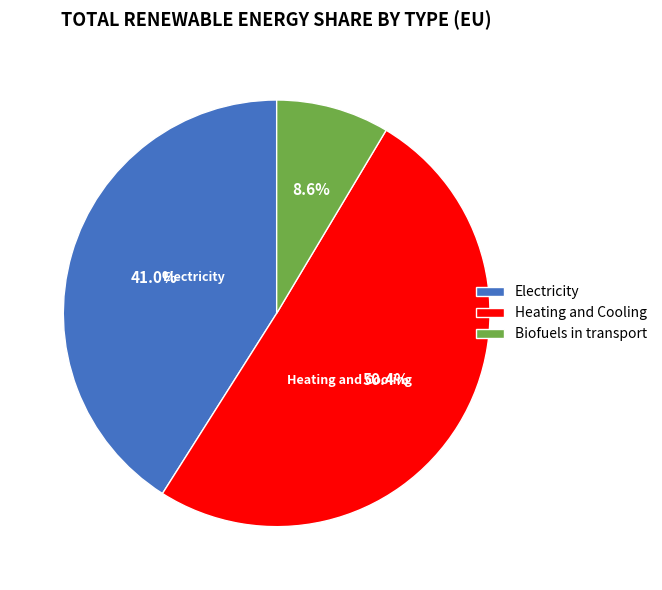

Is it true that Biofuels in transport is 9% of the pie?

True